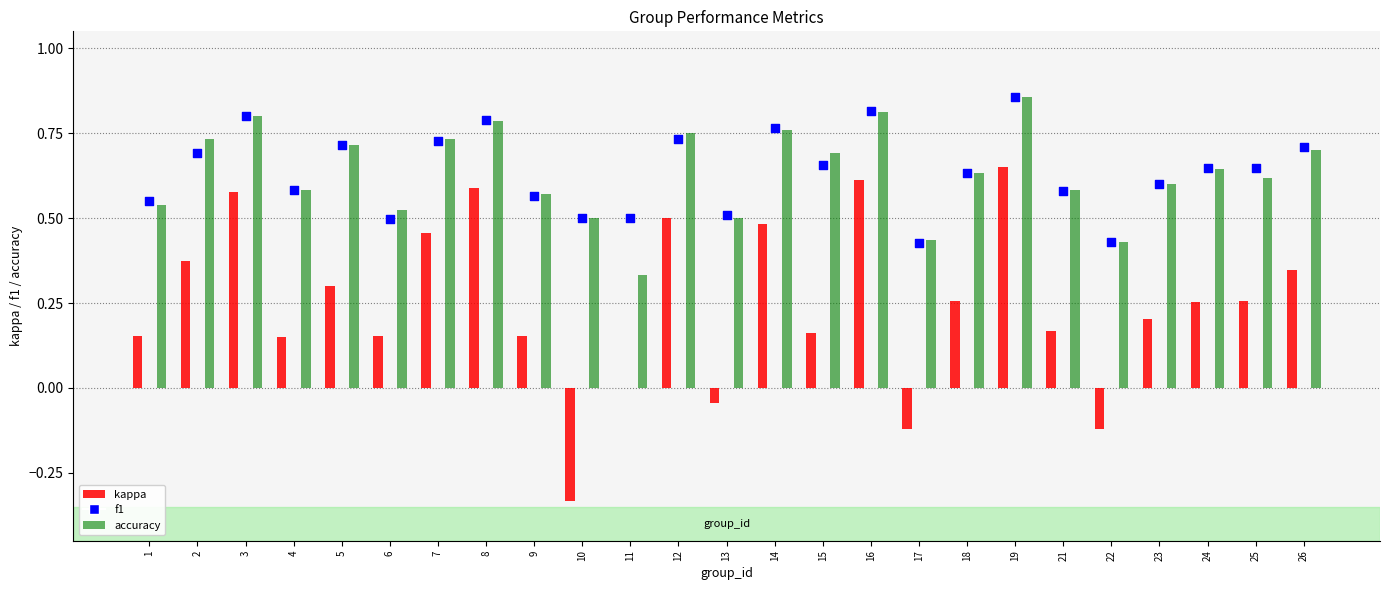

Which series contains the highest Y value?

accuracy